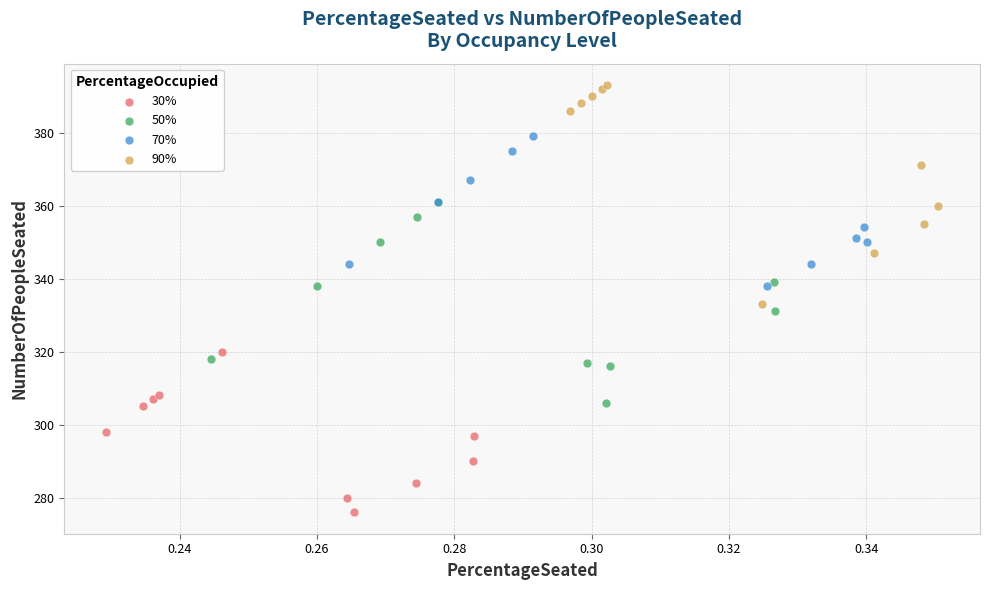

Which series reaches the maximum Y coordinate?

90%